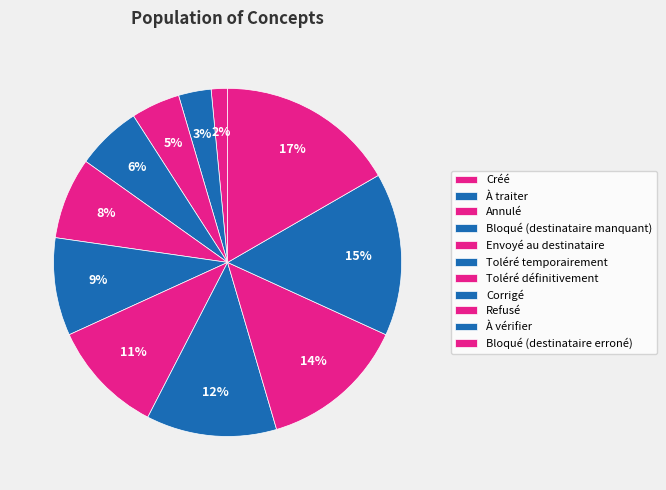

How many segments does this pie chart have?

11